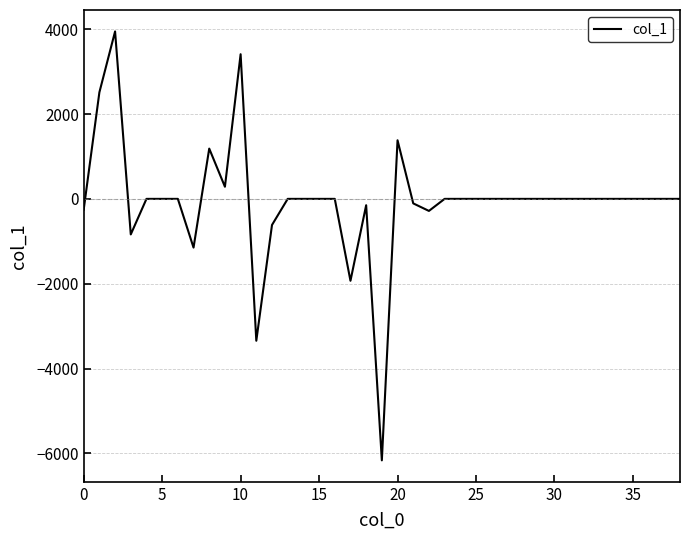

What is the smallest value displayed?

-6162.5